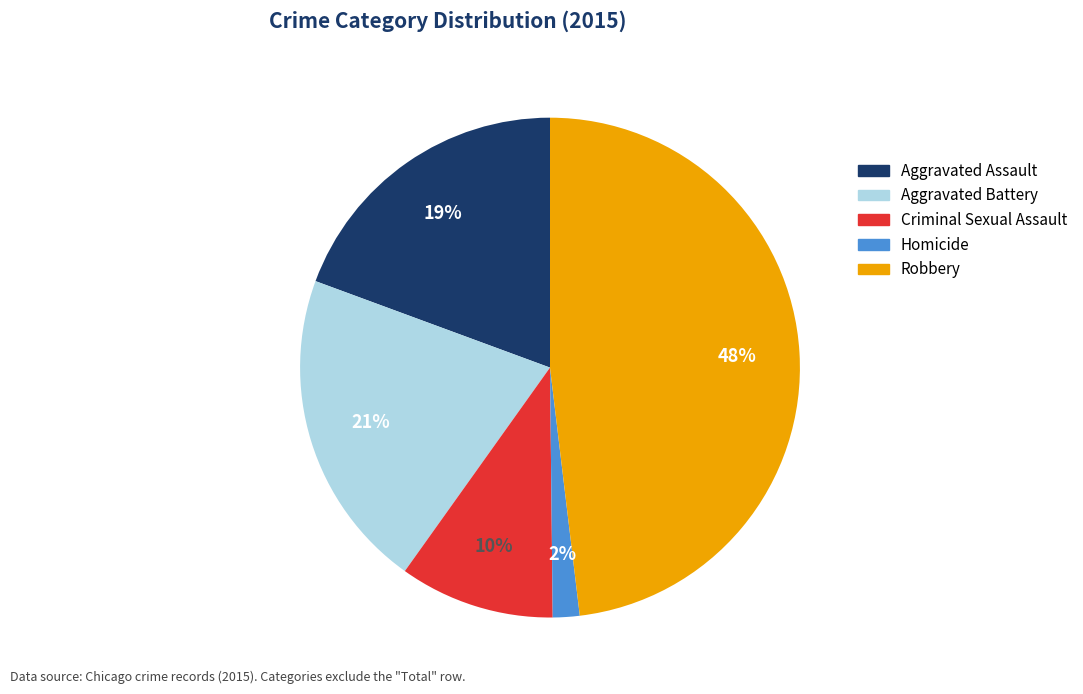

To the nearest percent, what percentage of the pie is Aggravated Assault?

19%